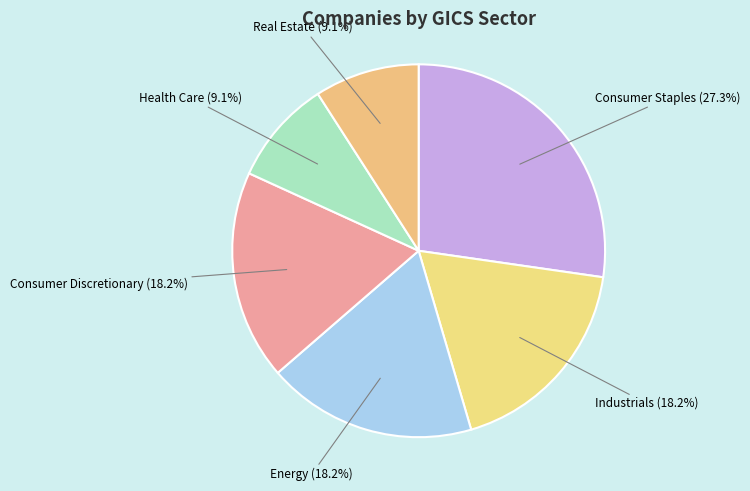

What is the total percentage of Consumer Staples and Consumer Discretionary?

45.5%